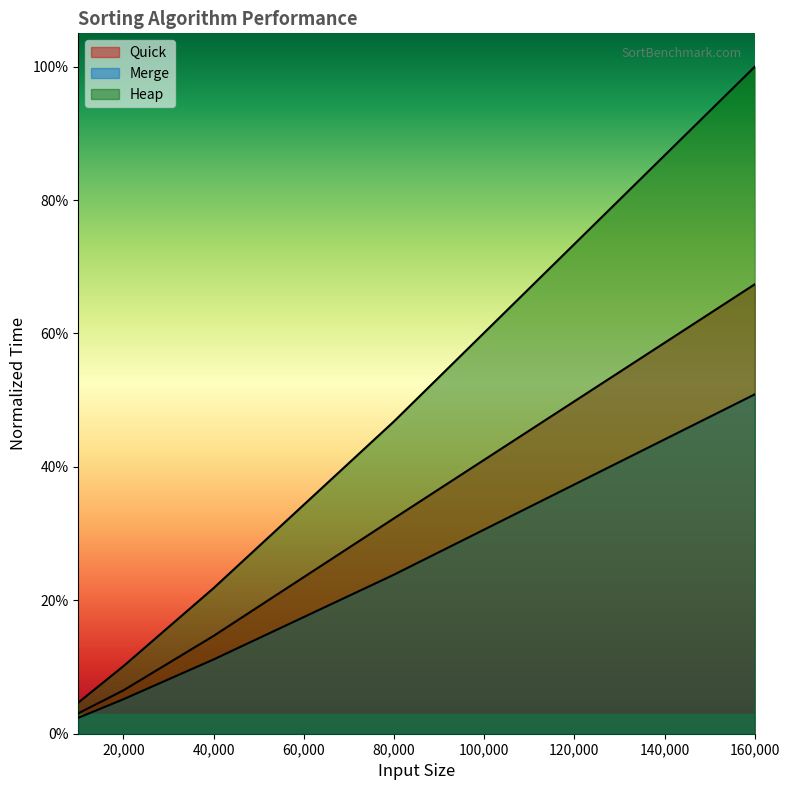

How many lines are shown in the chart?

3